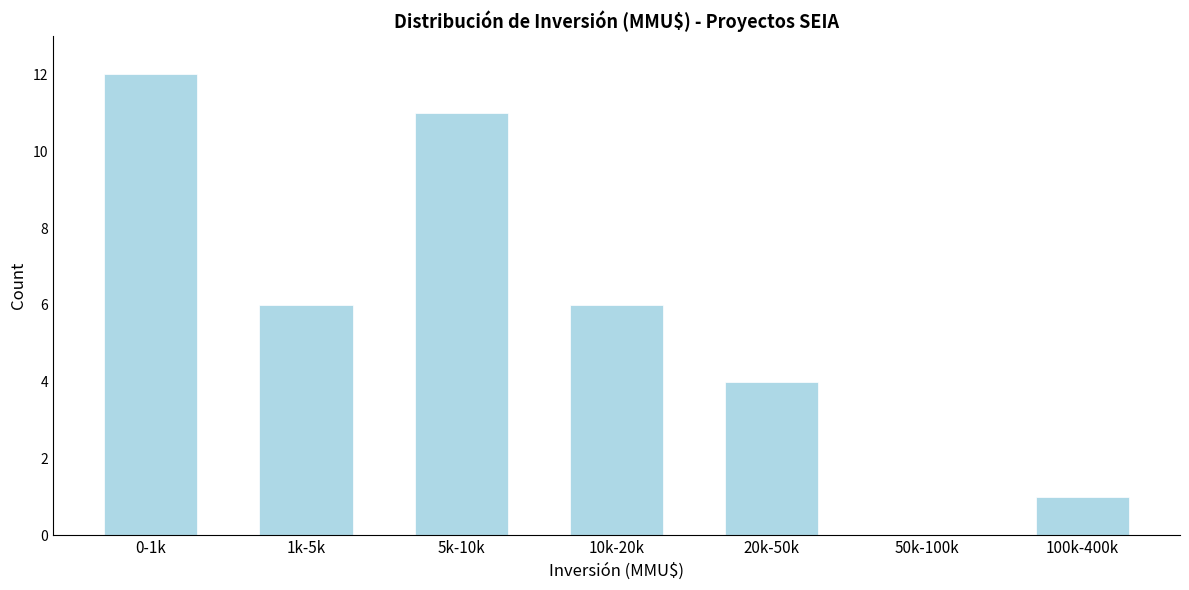

Reading left to right, extract all data points from this chart.

0-1k=12	1k-5k=6	5k-10k=11	10k-20k=6	20k-50k=4	50k-100k=0	100k-400k=1